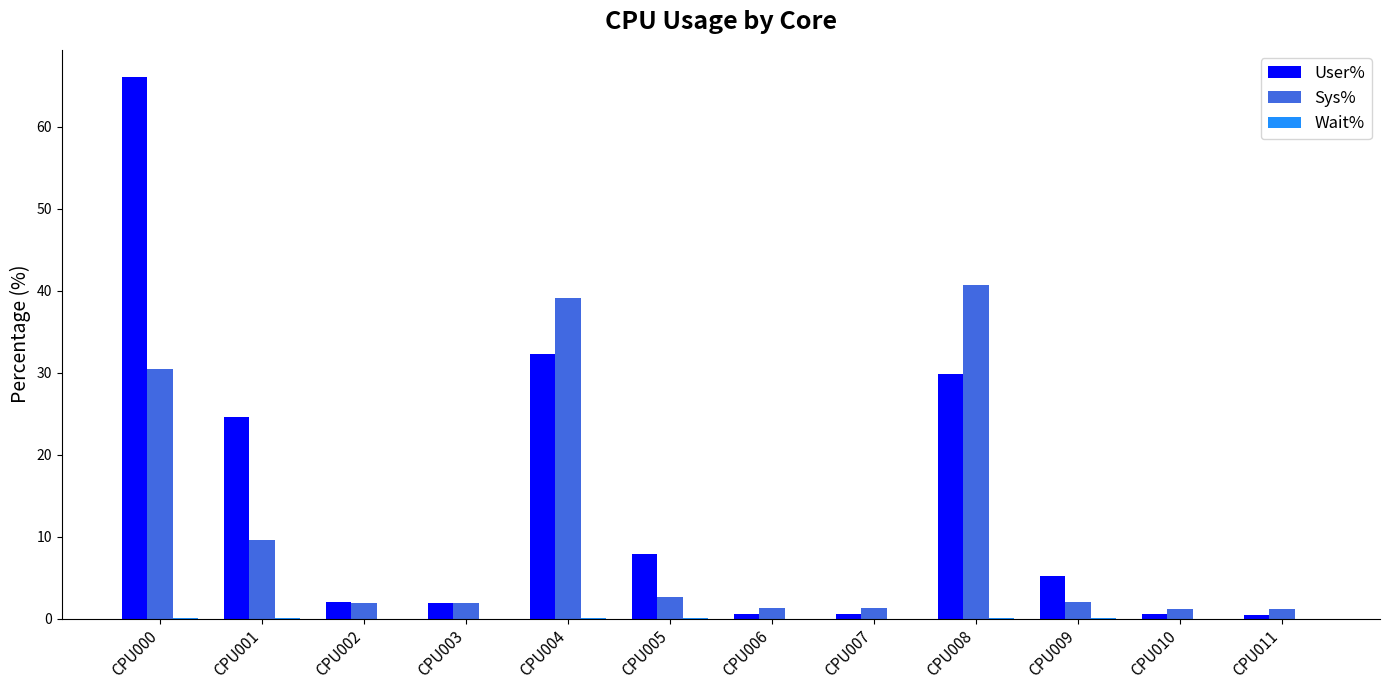

The User% series shows 0.5 at CPU007. True or false?

True